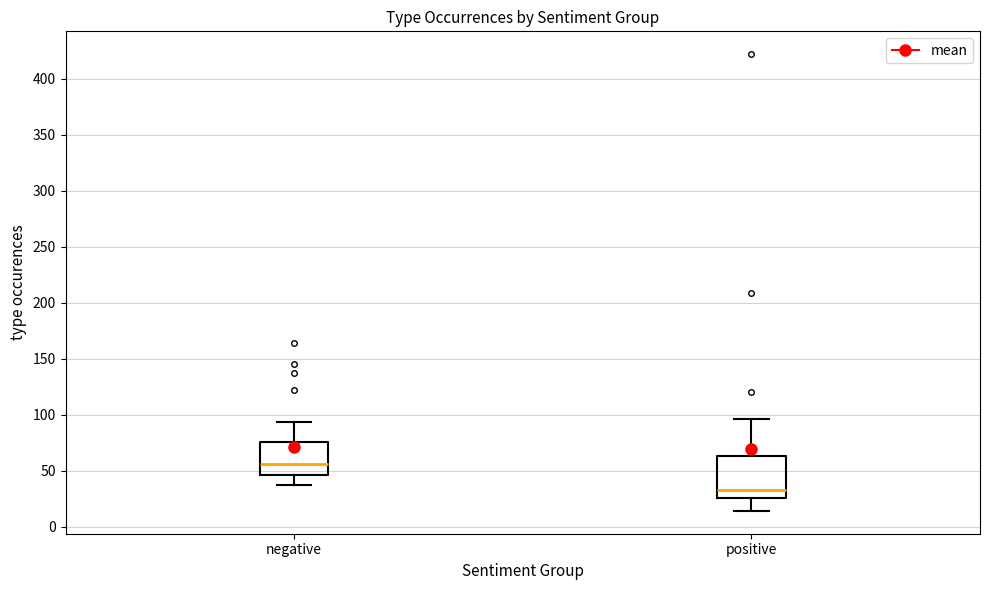

Reading left to right, read every box against the y-axis: the position of its median line, the range the box covers, and the ends of its whiskers. The values are not printed on the chart, so give them approximately, as read against the axis.

negative: median 55, box 45 to 75, whiskers 35 to 95
positive: median 35, box 25 to 65, whiskers 15 to 95